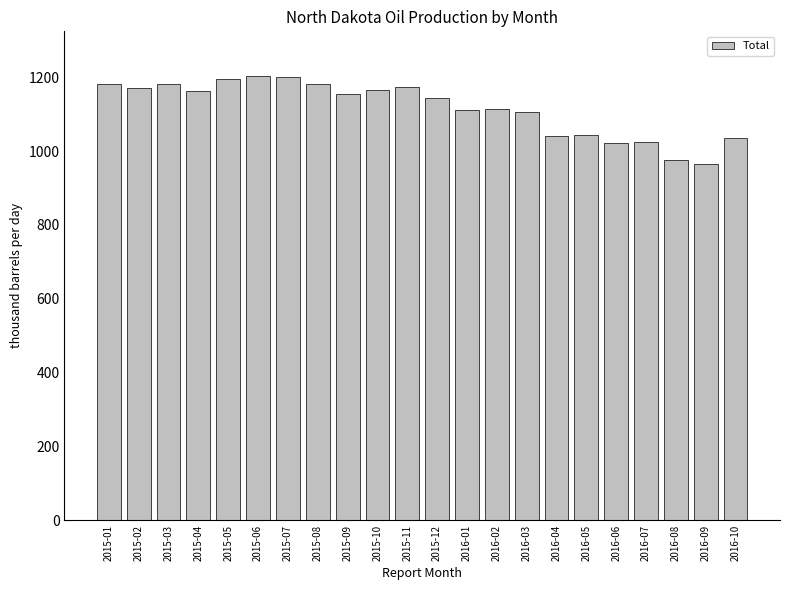

The value at 2015-10 is 1166. True or false?

True